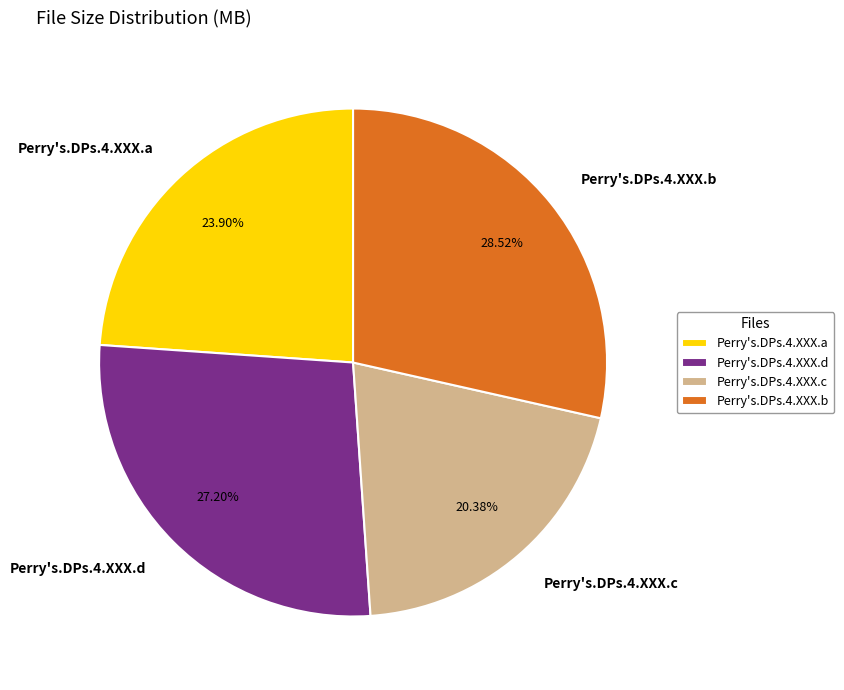

Does any single category account for the majority?

No